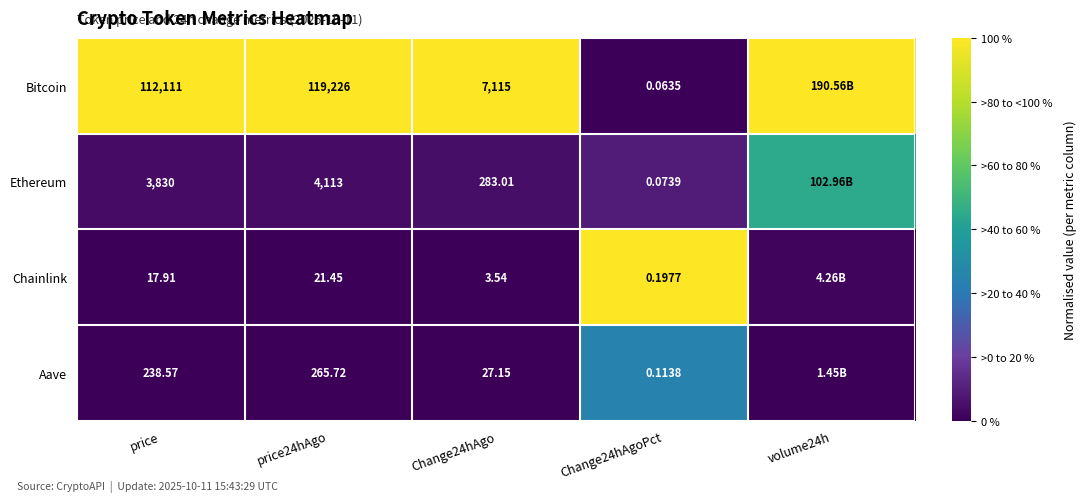

Between price24hAgo and Change24hAgo, which series saw the biggest shift?

Bitcoin